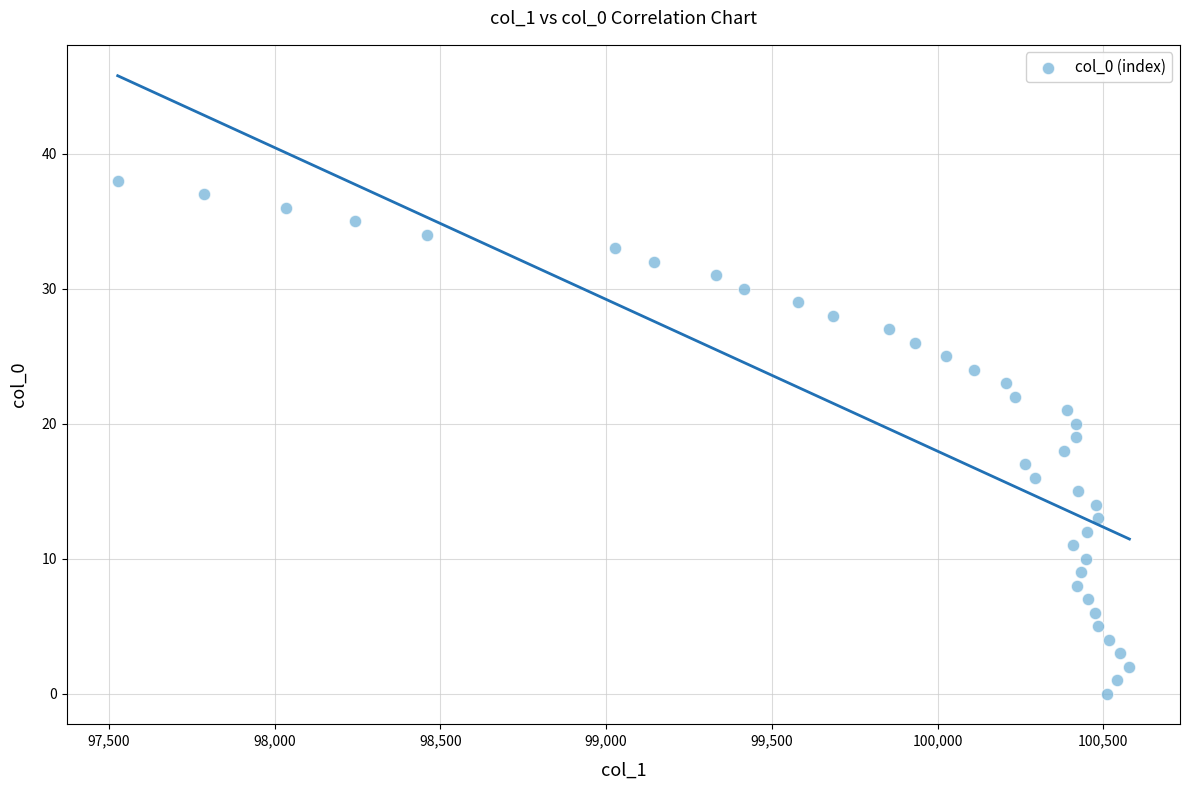

What is the range of Y values (max minus min)?

38